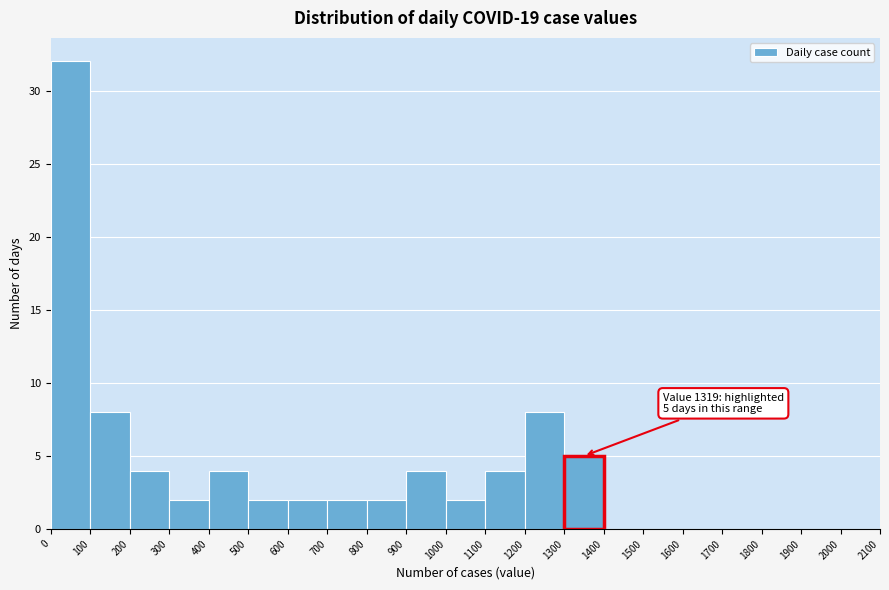

Over which range of the x-axis is the bar tallest?

0 to 100